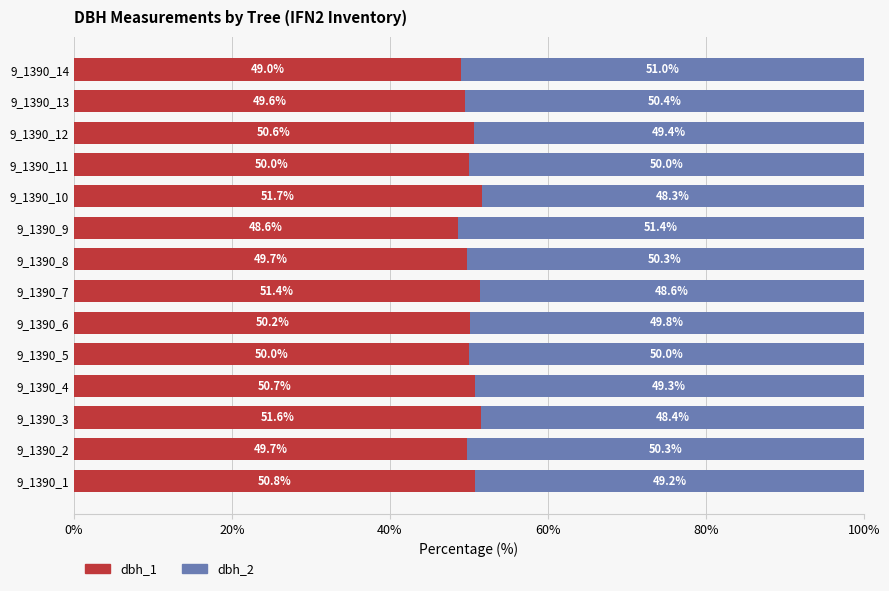

What is the sum of the dbh_1 values at 9_1390_12 and 9_1390_1?

101.4